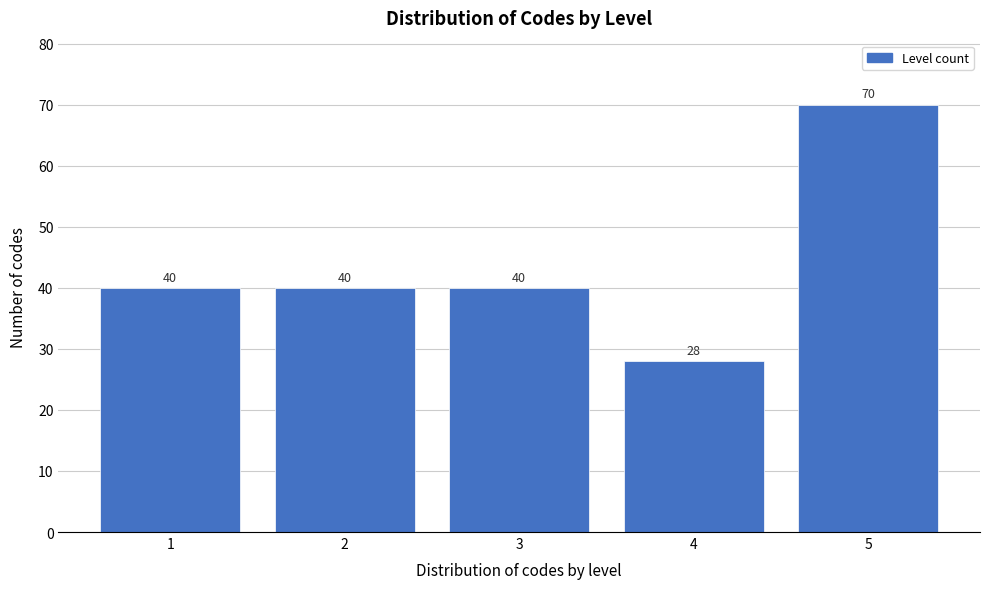

Reading left to right, what are all the values shown in this chart?

1=40	2=40	3=40	4=28	5=70